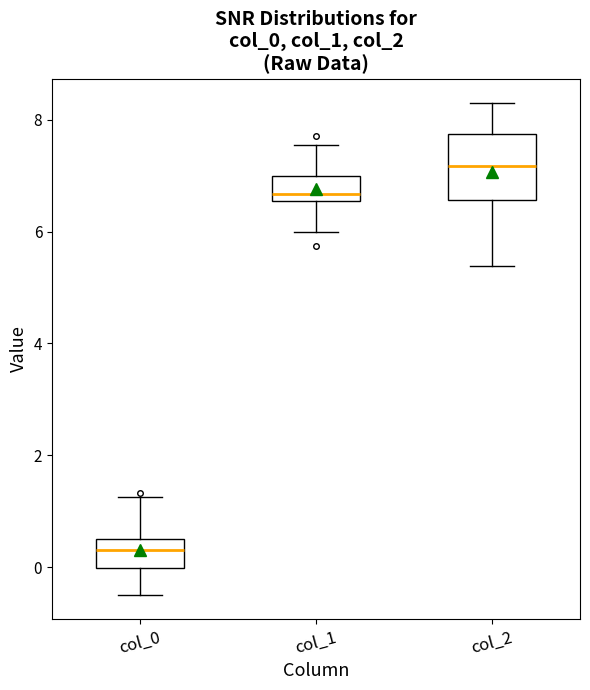

Which box's median line is the lowest?

col_0